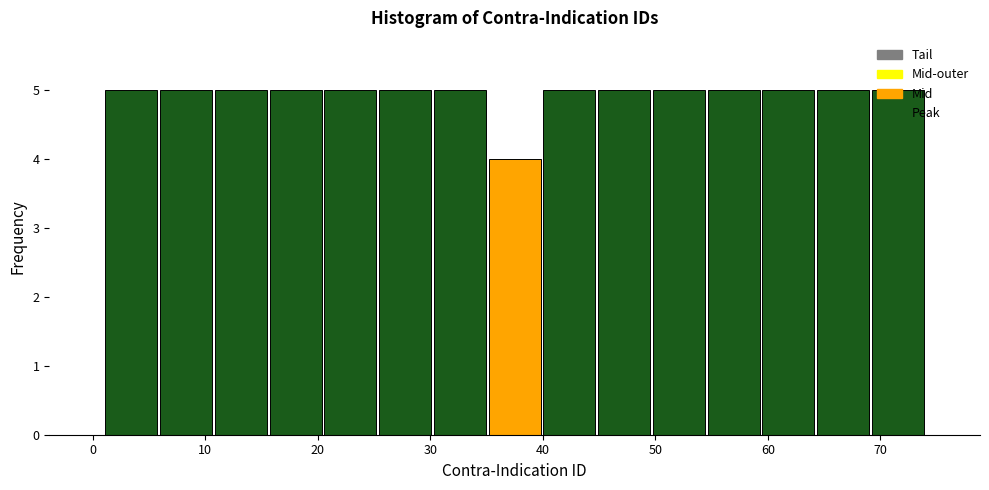

Reading left to right, transcribe this chart: for each bar, give the range it covers on the x-axis and its height. Neither the bar edges nor the heights are printed on the chart, so give them approximately, as read against the axes.

1 to 6: 5
6 to 11: 5
11 to 16: 5
16 to 20: 5
20 to 25: 5
25 to 30: 5
30 to 35: 5
35 to 40: 4
40 to 45: 5
45 to 50: 5
50 to 55: 5
55 to 59: 5
59 to 64: 5
64 to 69: 5
69 to 74: 5